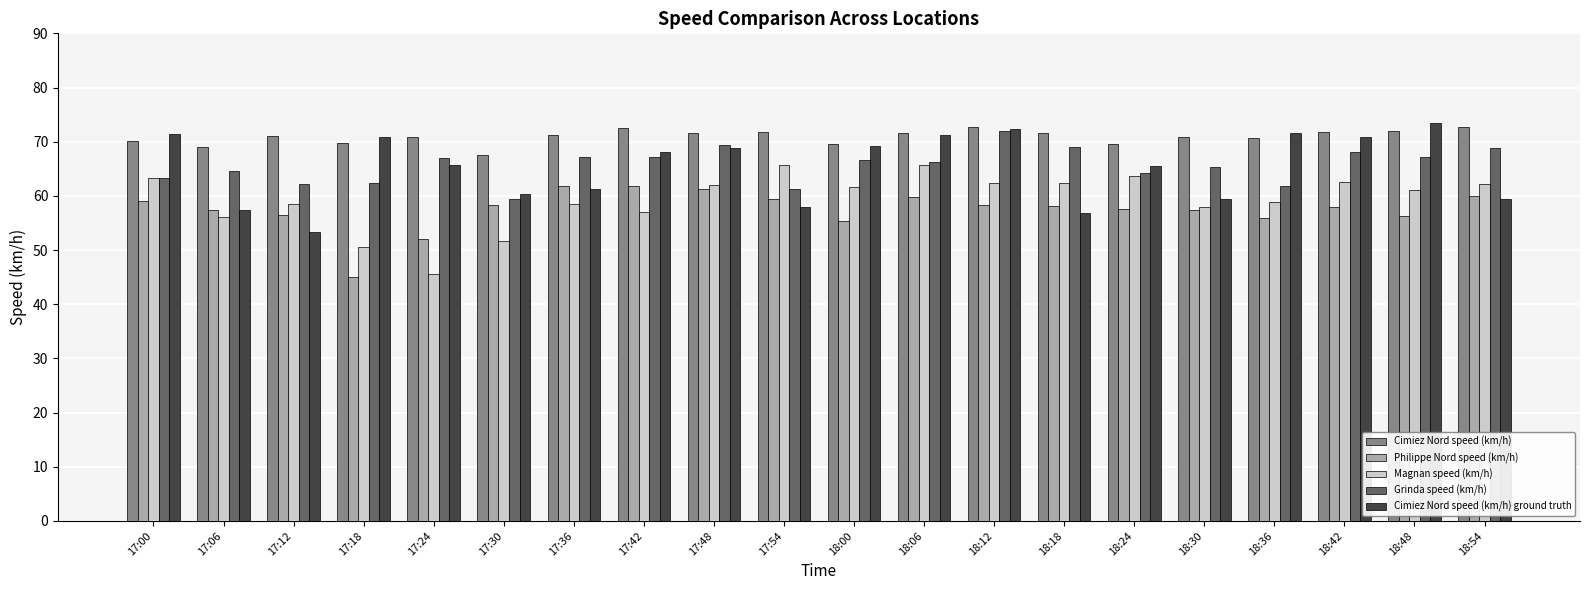

Where is Philippe Nord speed (km/h) nearest to the value 53?

17:24